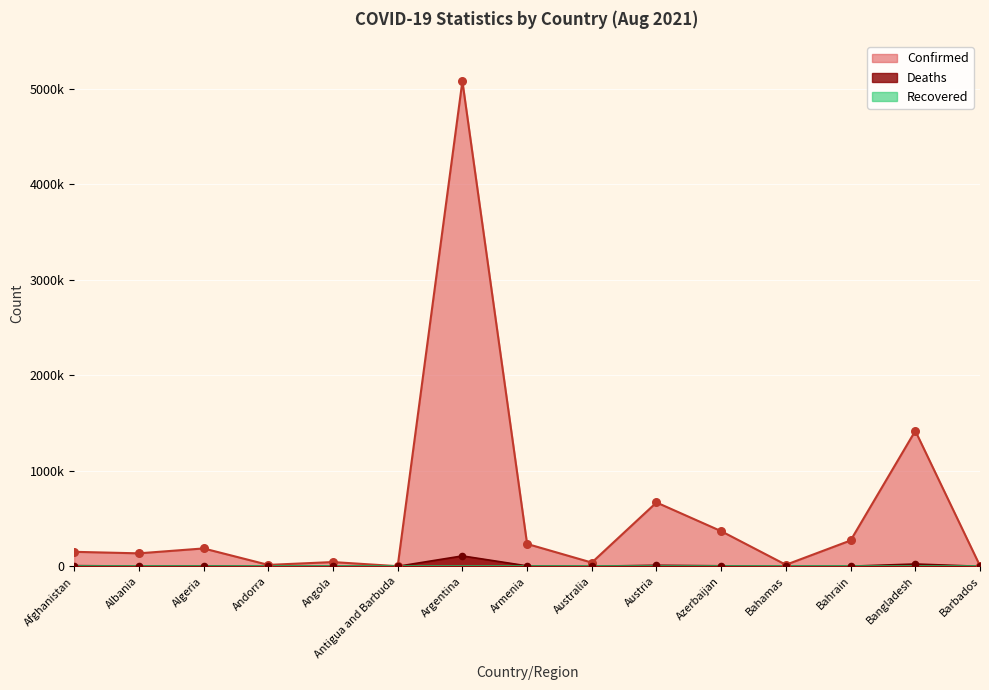

Which series has the largest Y range (max minus min)?

Confirmed